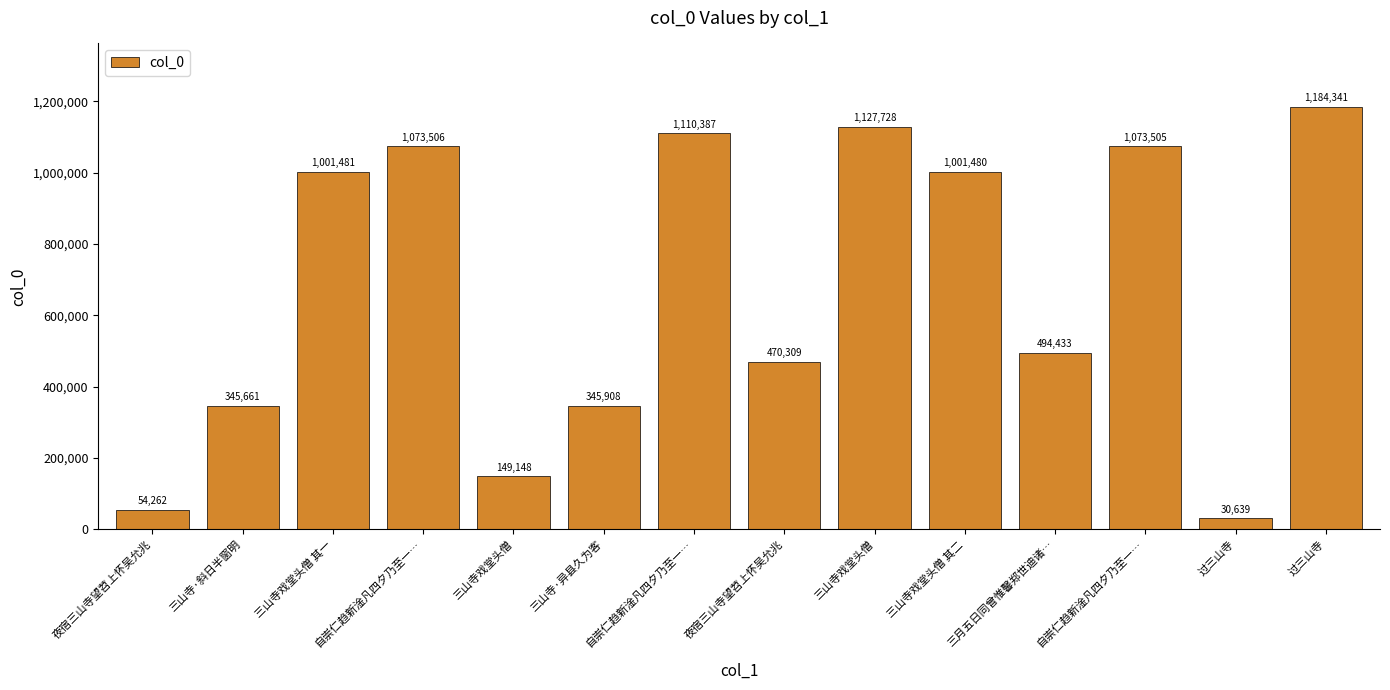

Reading right to left, transcribe all the data shown in this chart.

1184341	30639	1073505	494433	1001480	1127728	470309	1110387	345908	149148	1073506	1001481	345661	54262